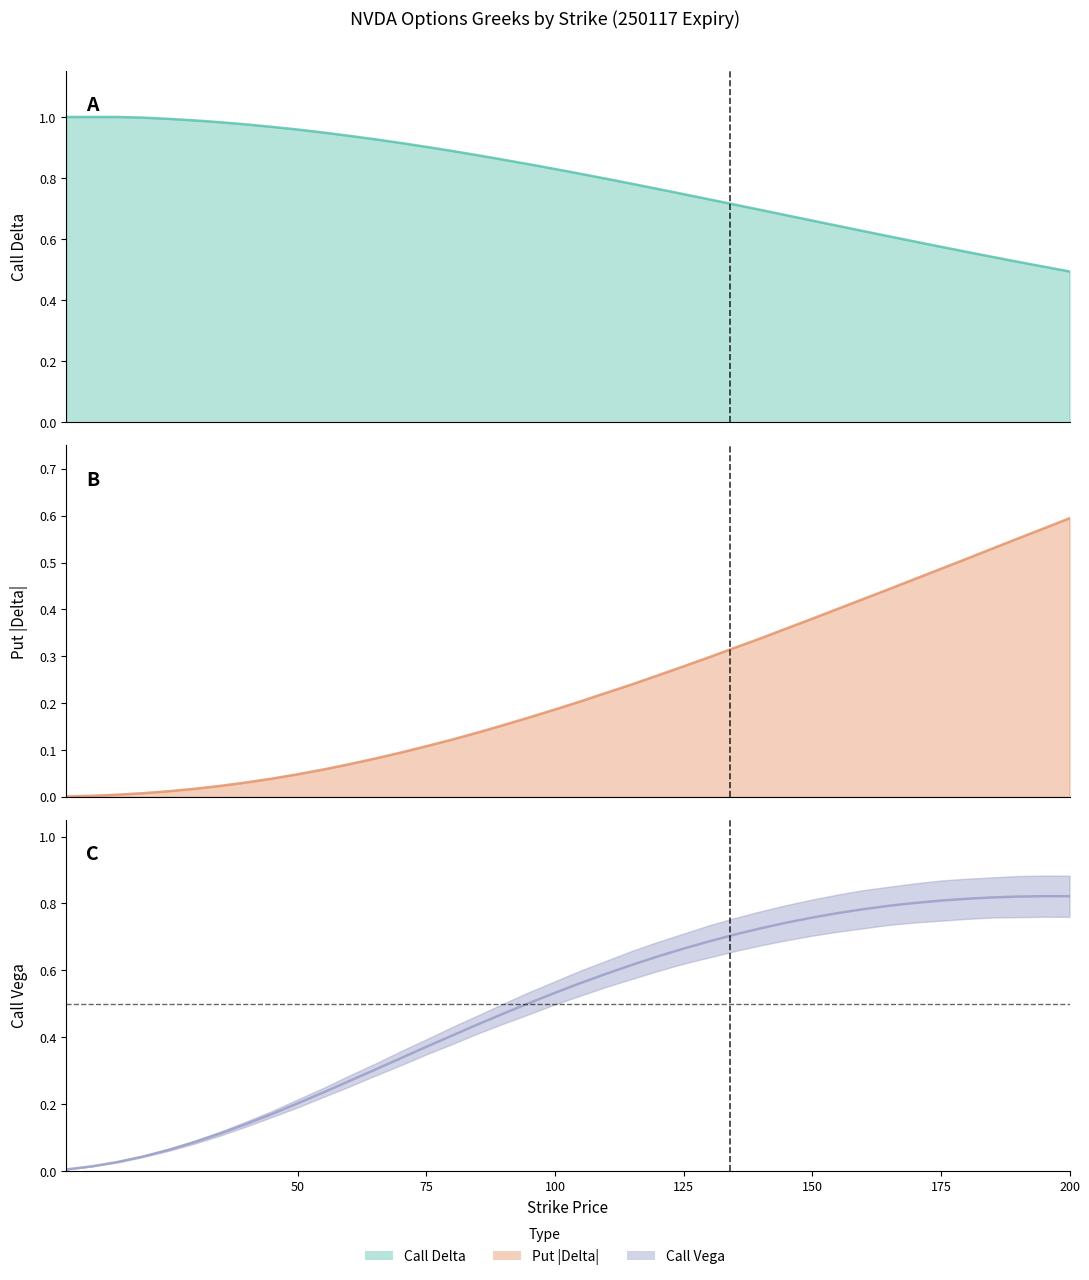

What is the lowest value of the Call Delta series?

0.5